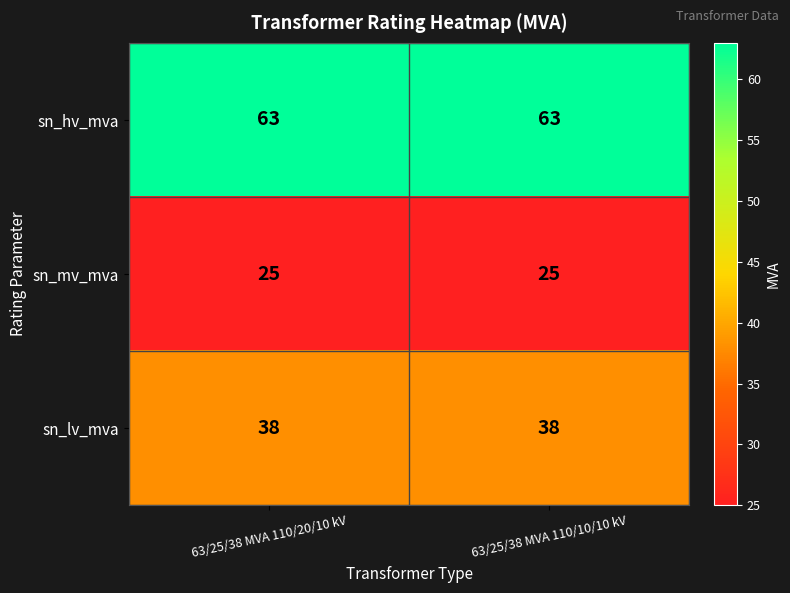

What is the approximate value of sn_lv_mva at 63/25/38 MVA 110/20/10 kV?

38